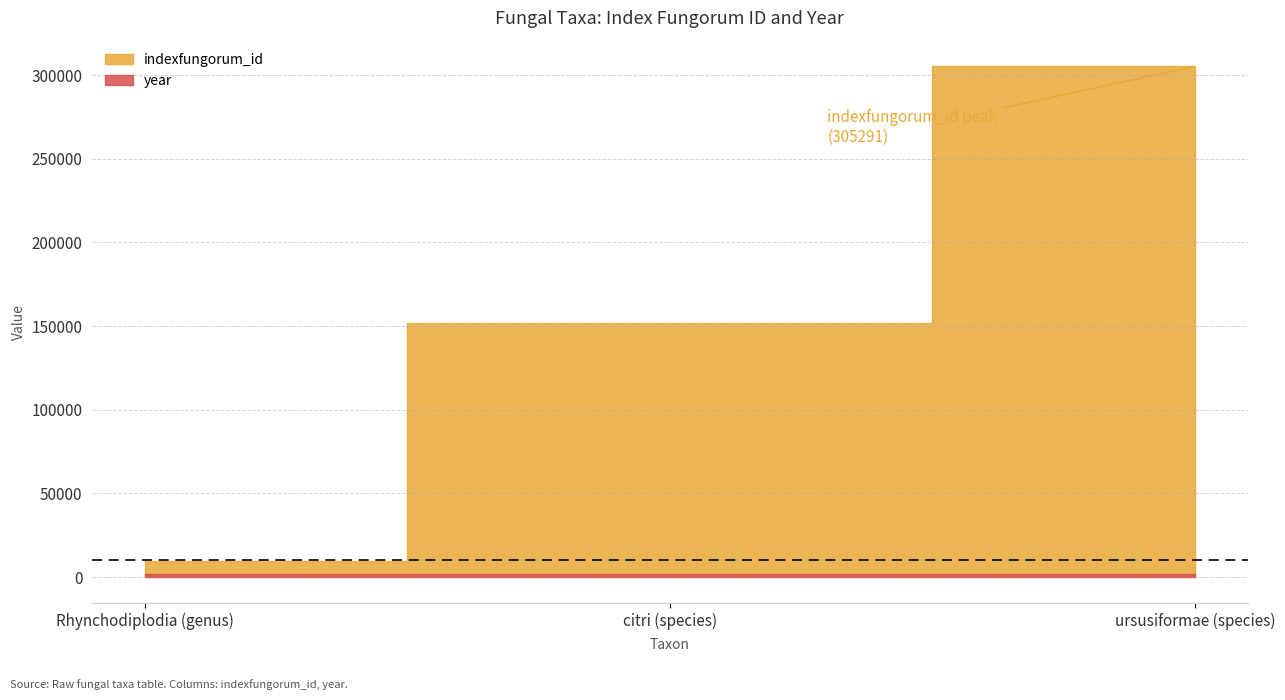

At how many categories does at least one series exceed 167964?

1